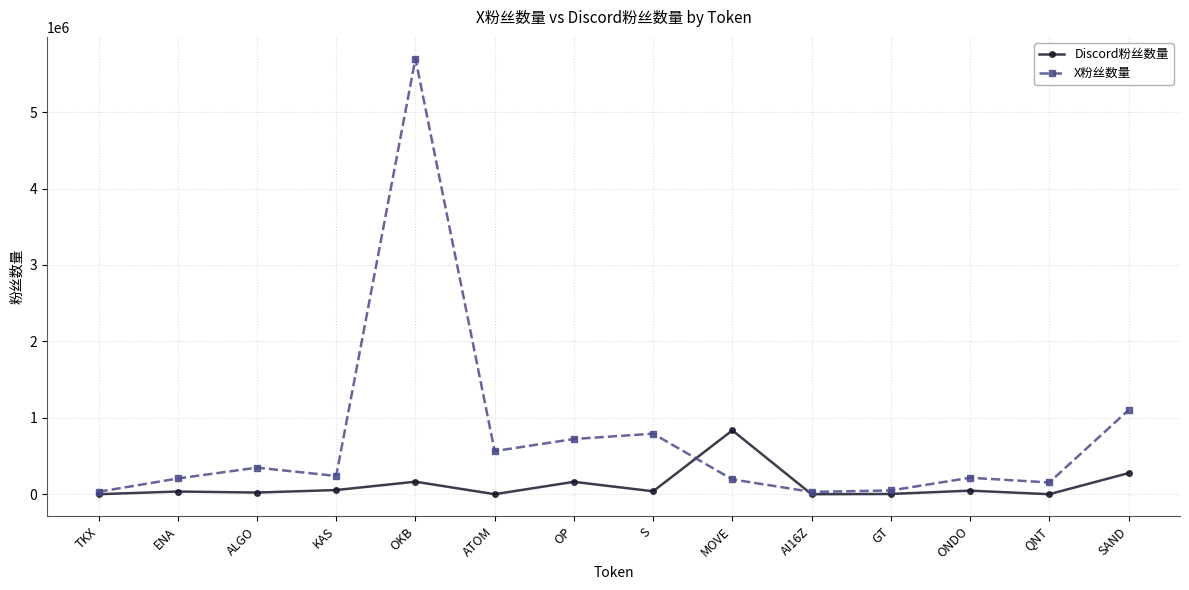

What is the label of the 9th point from the right?

ATOM